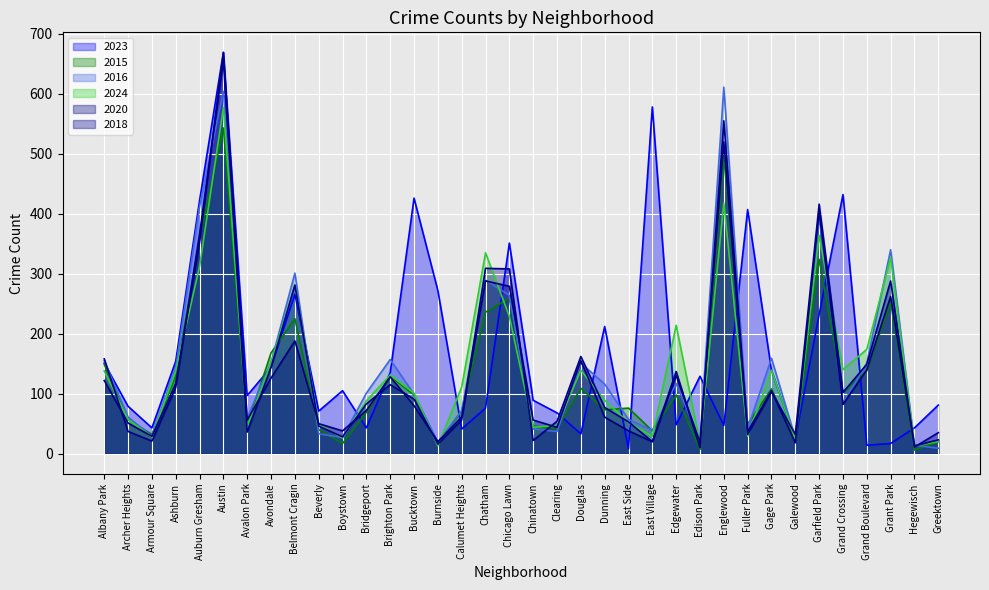

Is the value of 2016 at Clearing greater than the value of 2023 at Edgewater?

No